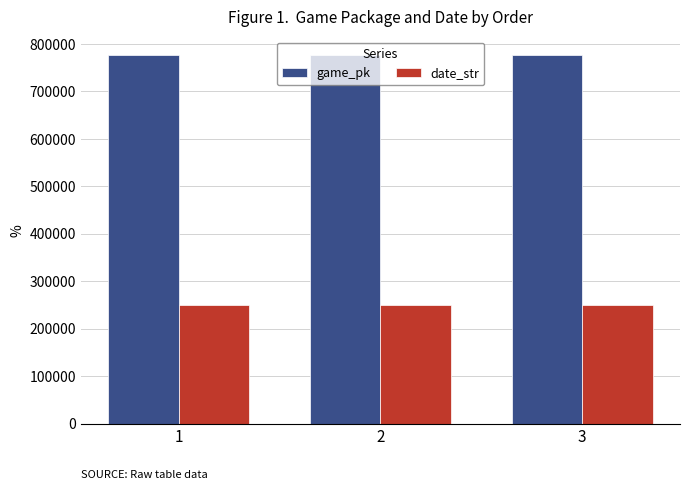

What is the total value across all series at 2?

1027367